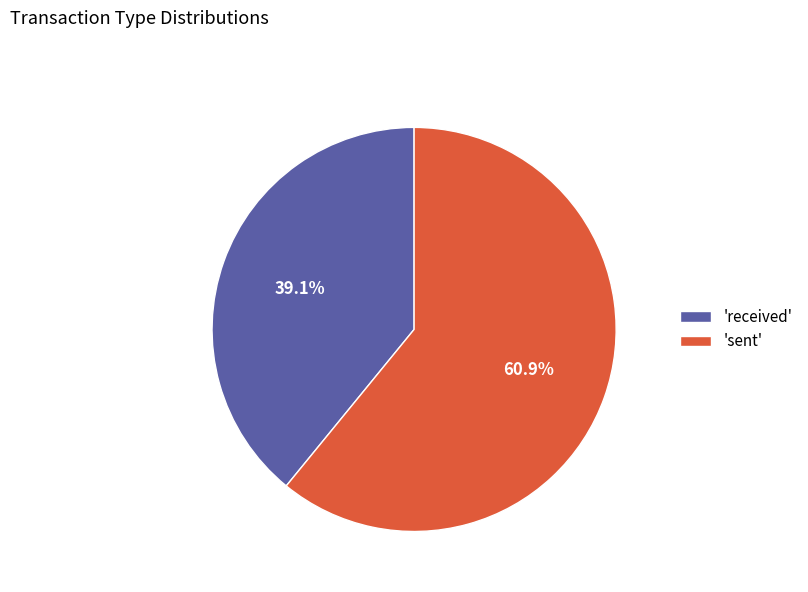

To the nearest percent, what is the average slice percentage?

50%